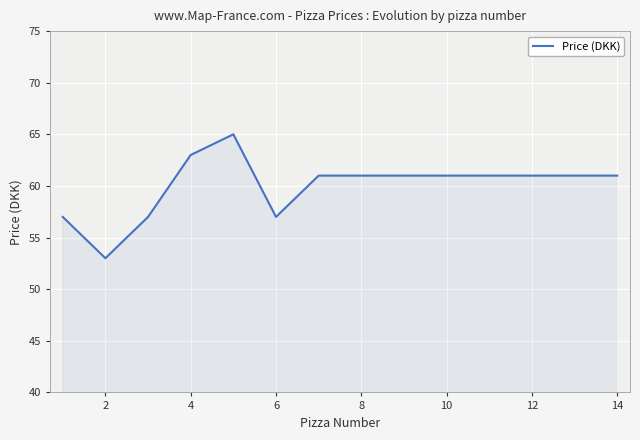

What is the difference between the maximum and minimum values?

12